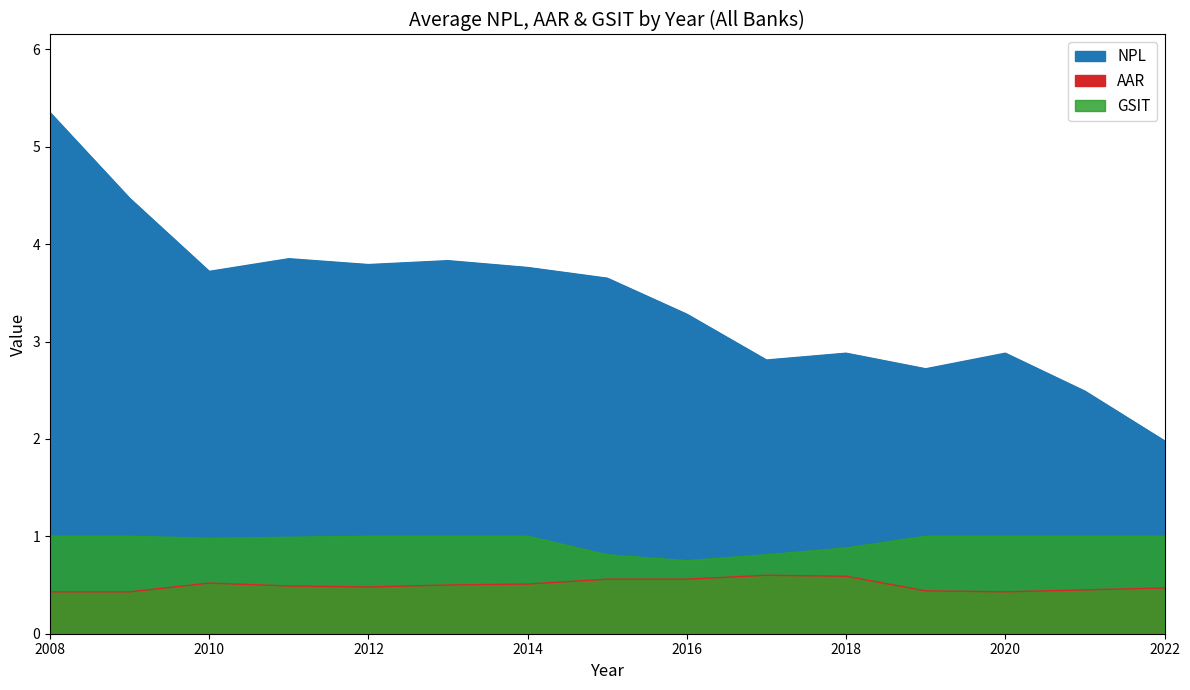

What is the difference between the GSIT values at 2018 and 2012?

0.1